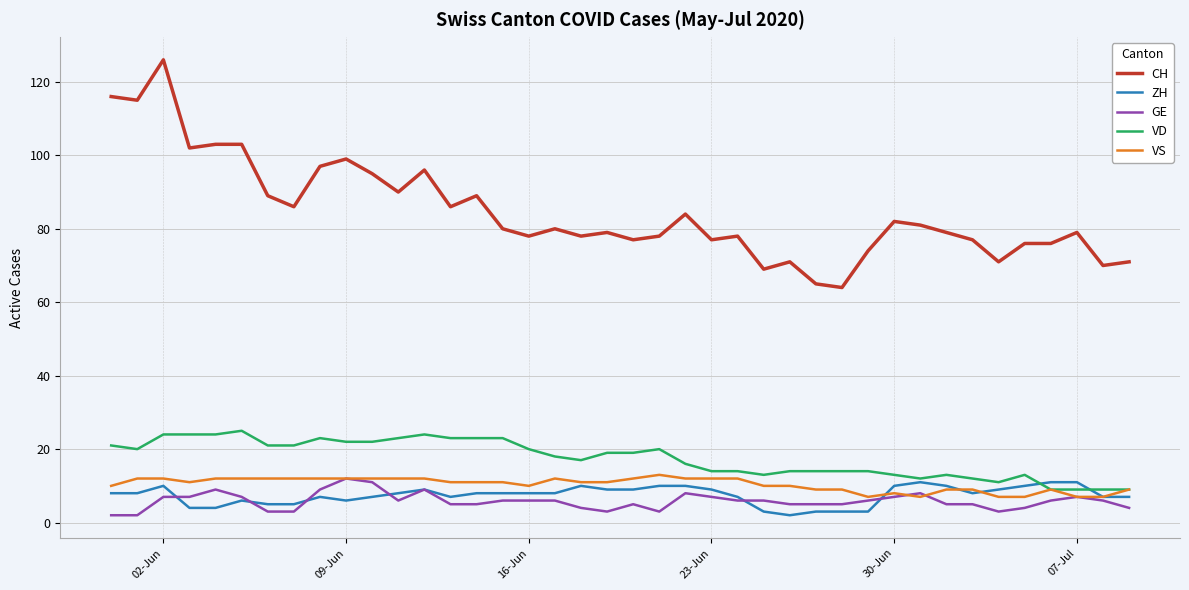

Which series has the largest range (max minus min)?

CH